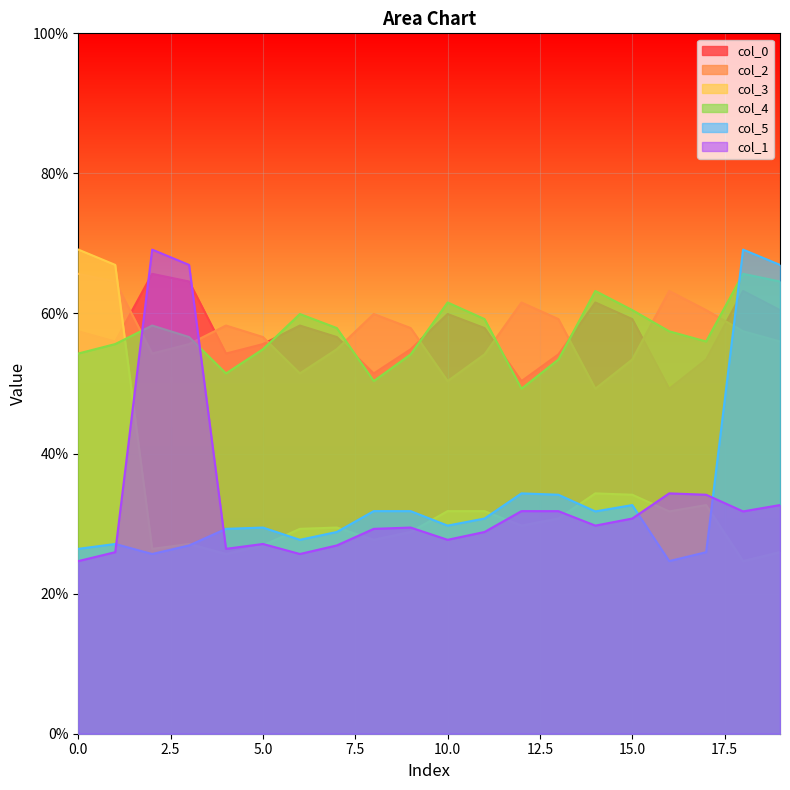

How many distinct data groups are displayed?

6